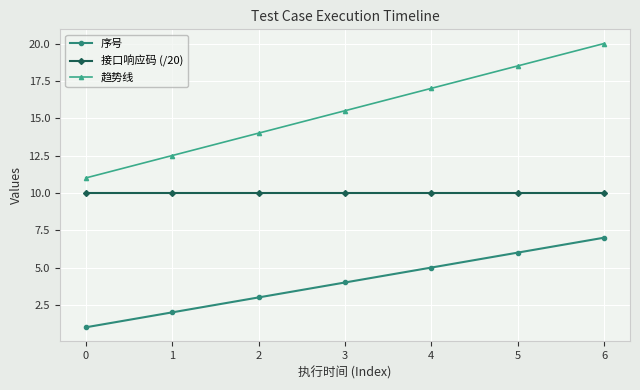

True or false: 序号 and 接口响应码 (/20) cross at least once.

False